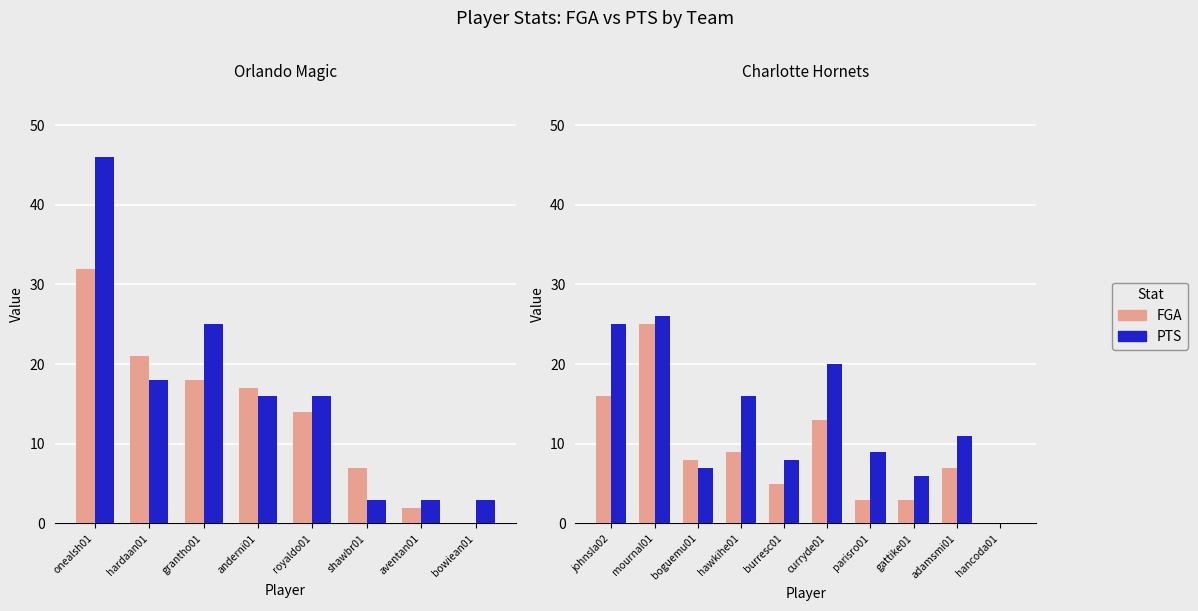

How many groups of bars are there?

10